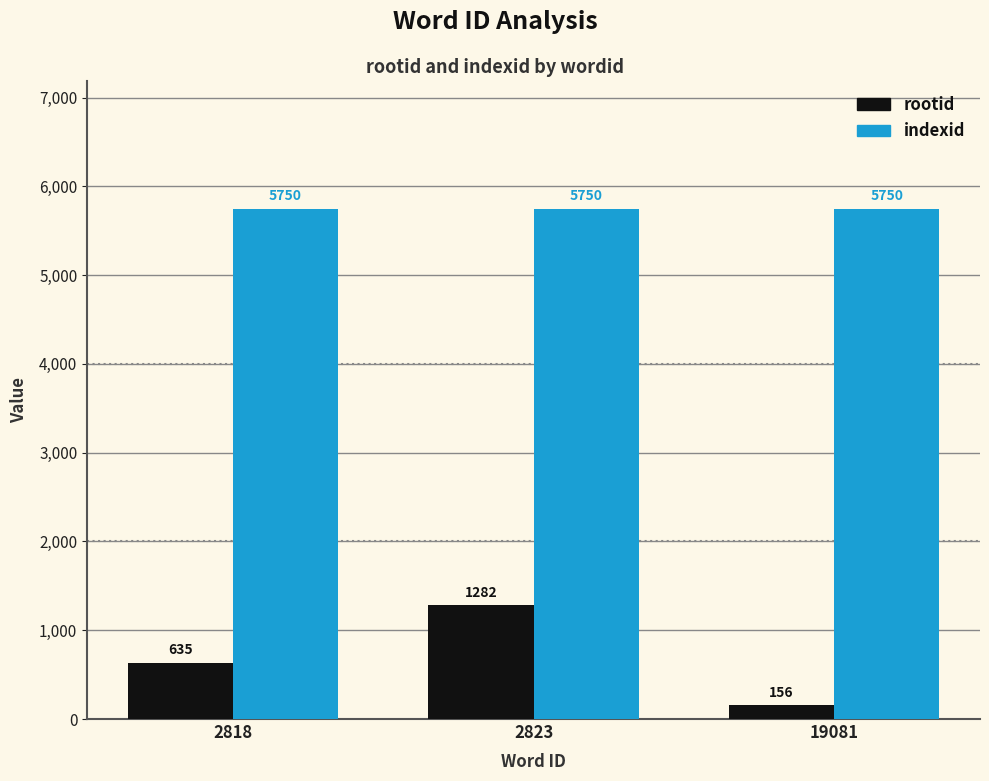

Does the chart contain stacked bars?

No